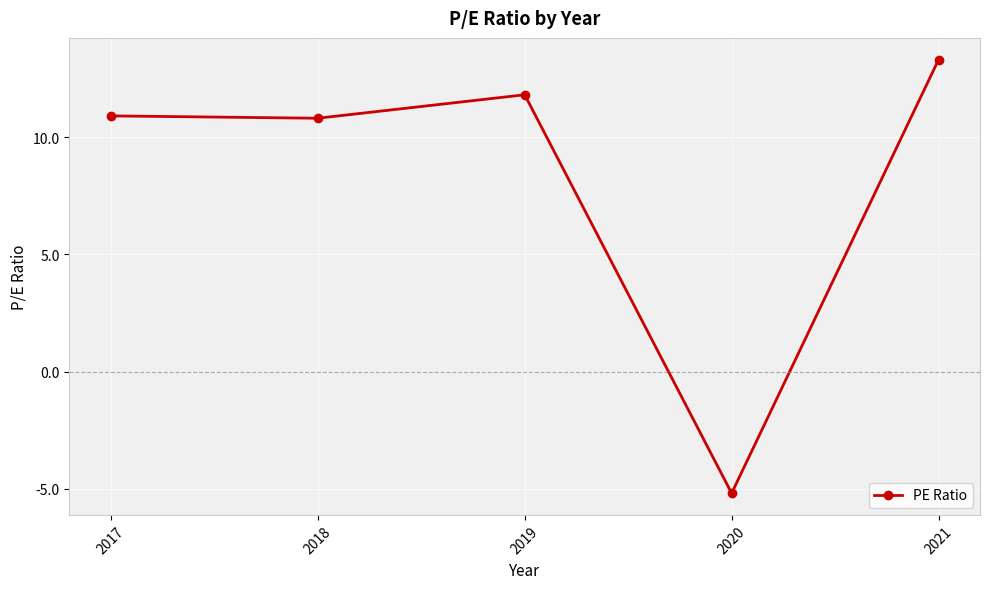

The value at 2019 is 11.8. True or false?

True